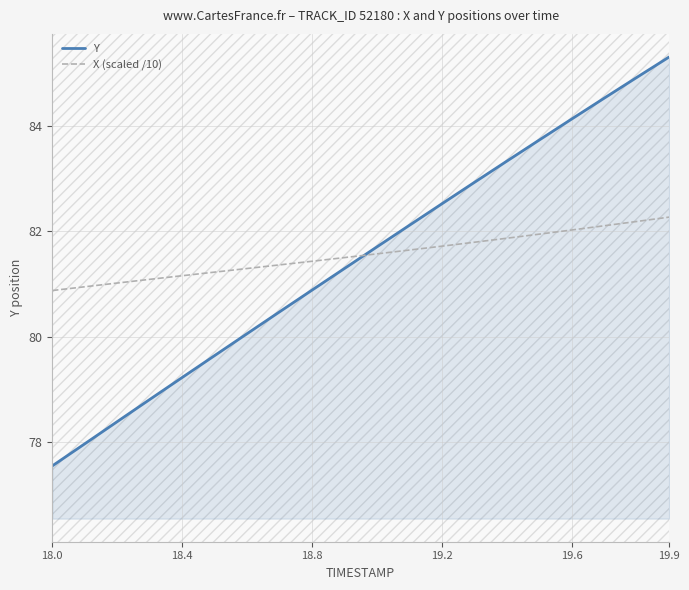

What is the difference between the maximum and minimum values in the Y series?

7.8